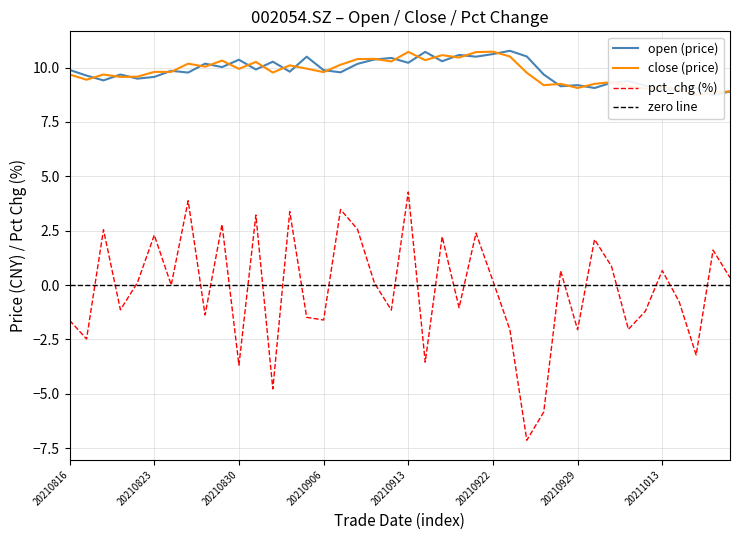

Which label corresponds to the smallest value in the chart?

20210924